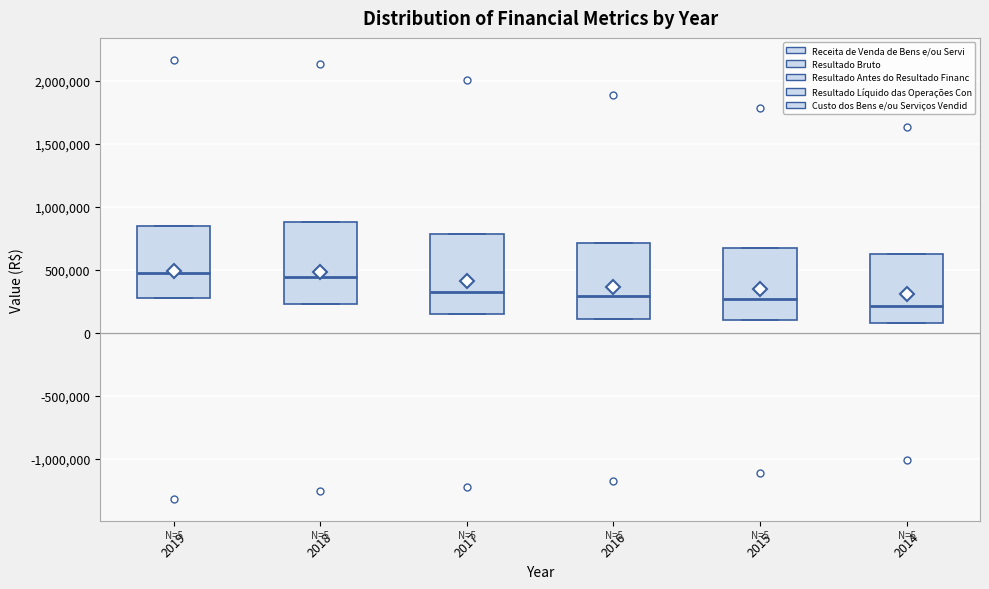

Which box has the lowest median line?

2014